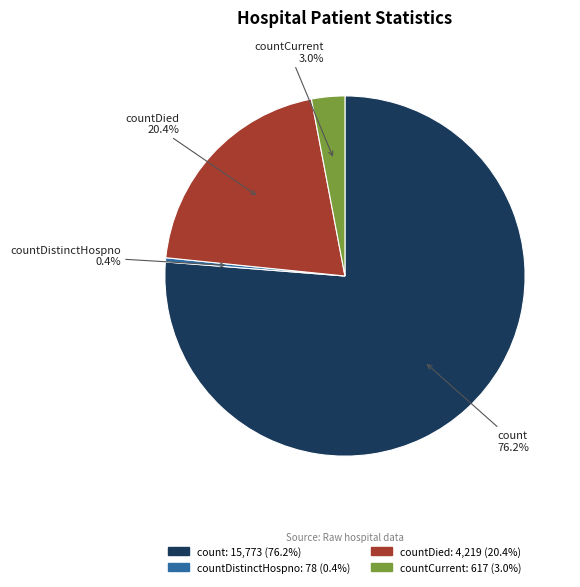

Between countDied and countDistinctHospno, which is larger?

countDied